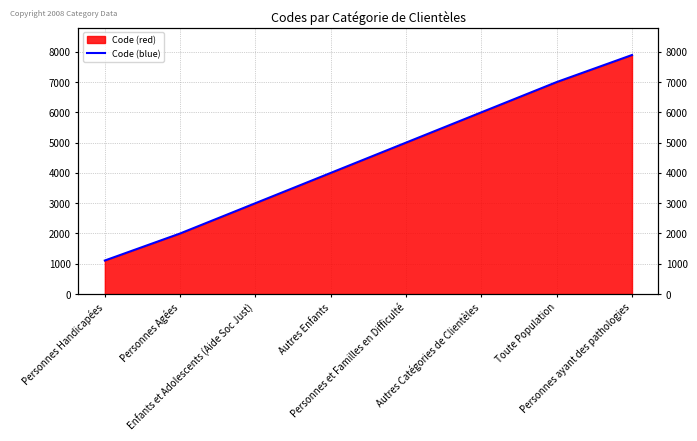

Between Personnes Handicapées and Autres Catégories de Clientèles, which is larger?

Autres Catégories de Clientèles